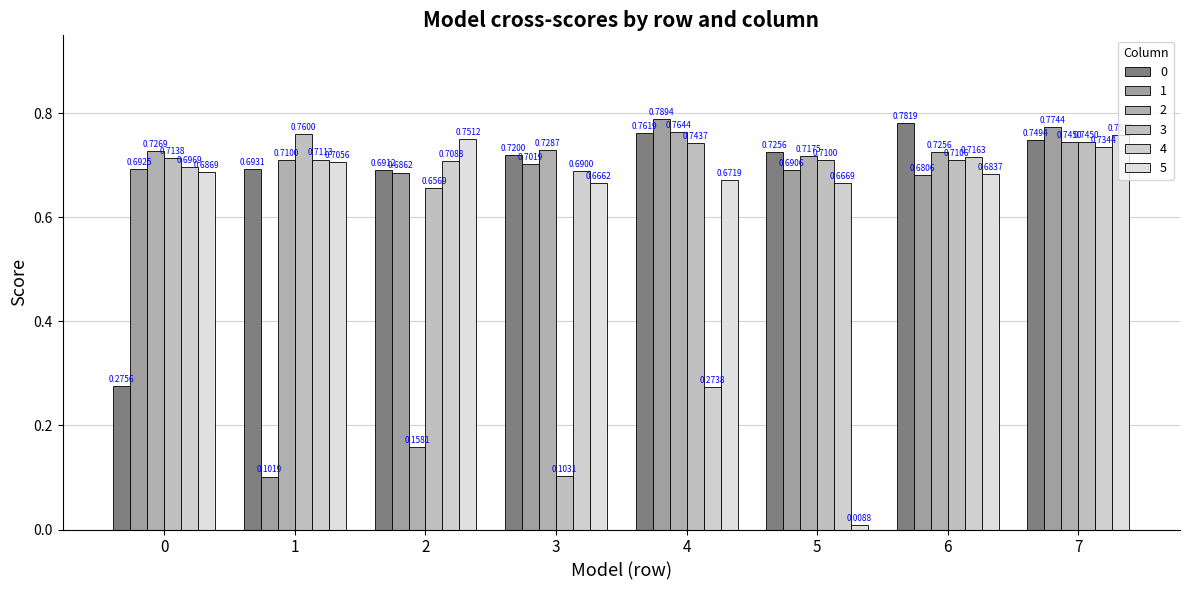

Count the 3 values in the range 0 to 1.

8